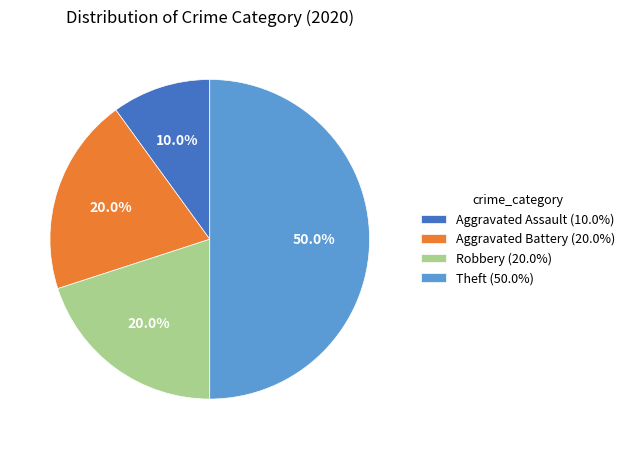

What percentage is NOT represented by Aggravated Assault?

90.0%